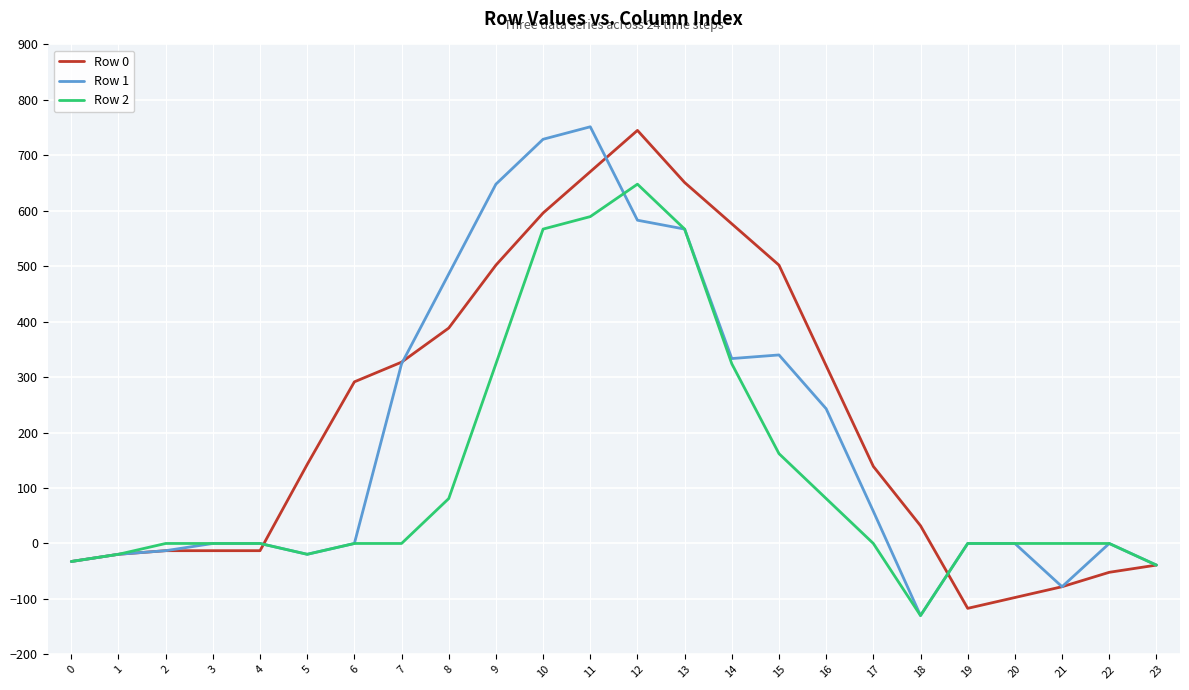

What is the greatest value displayed?

751.5